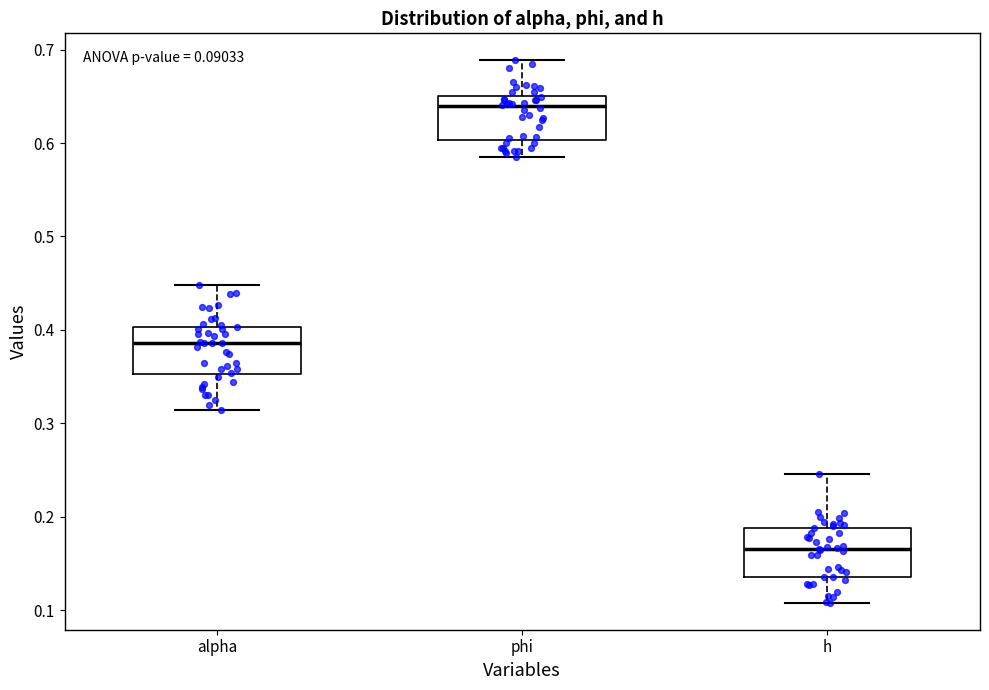

Which box has the highest median line?

phi